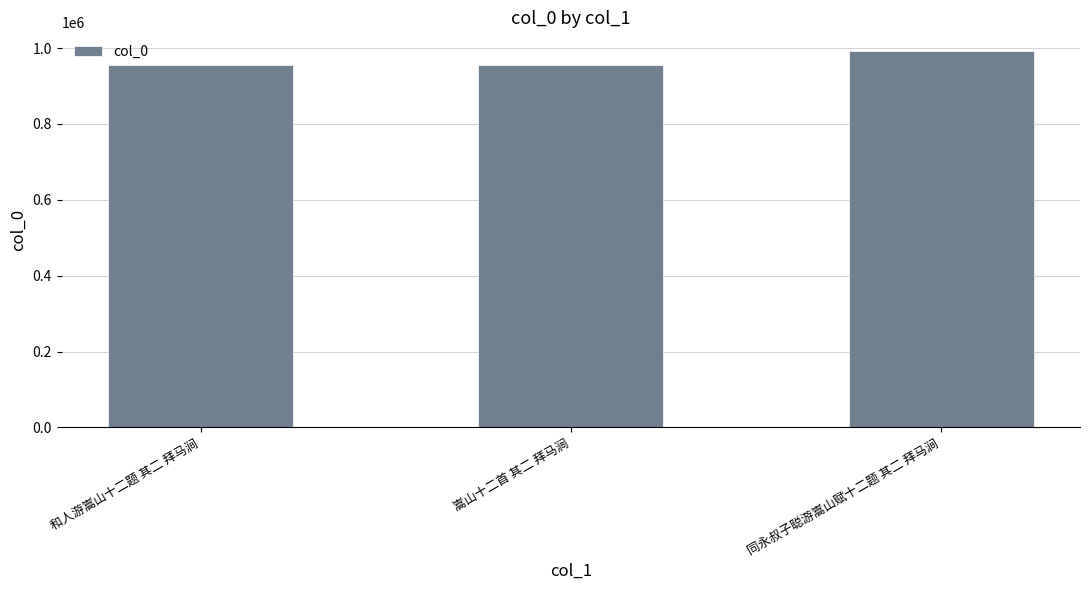

Which label corresponds to the largest value in the chart?

同永叔子聪游嵩山赋十二题 其二 拜马涧